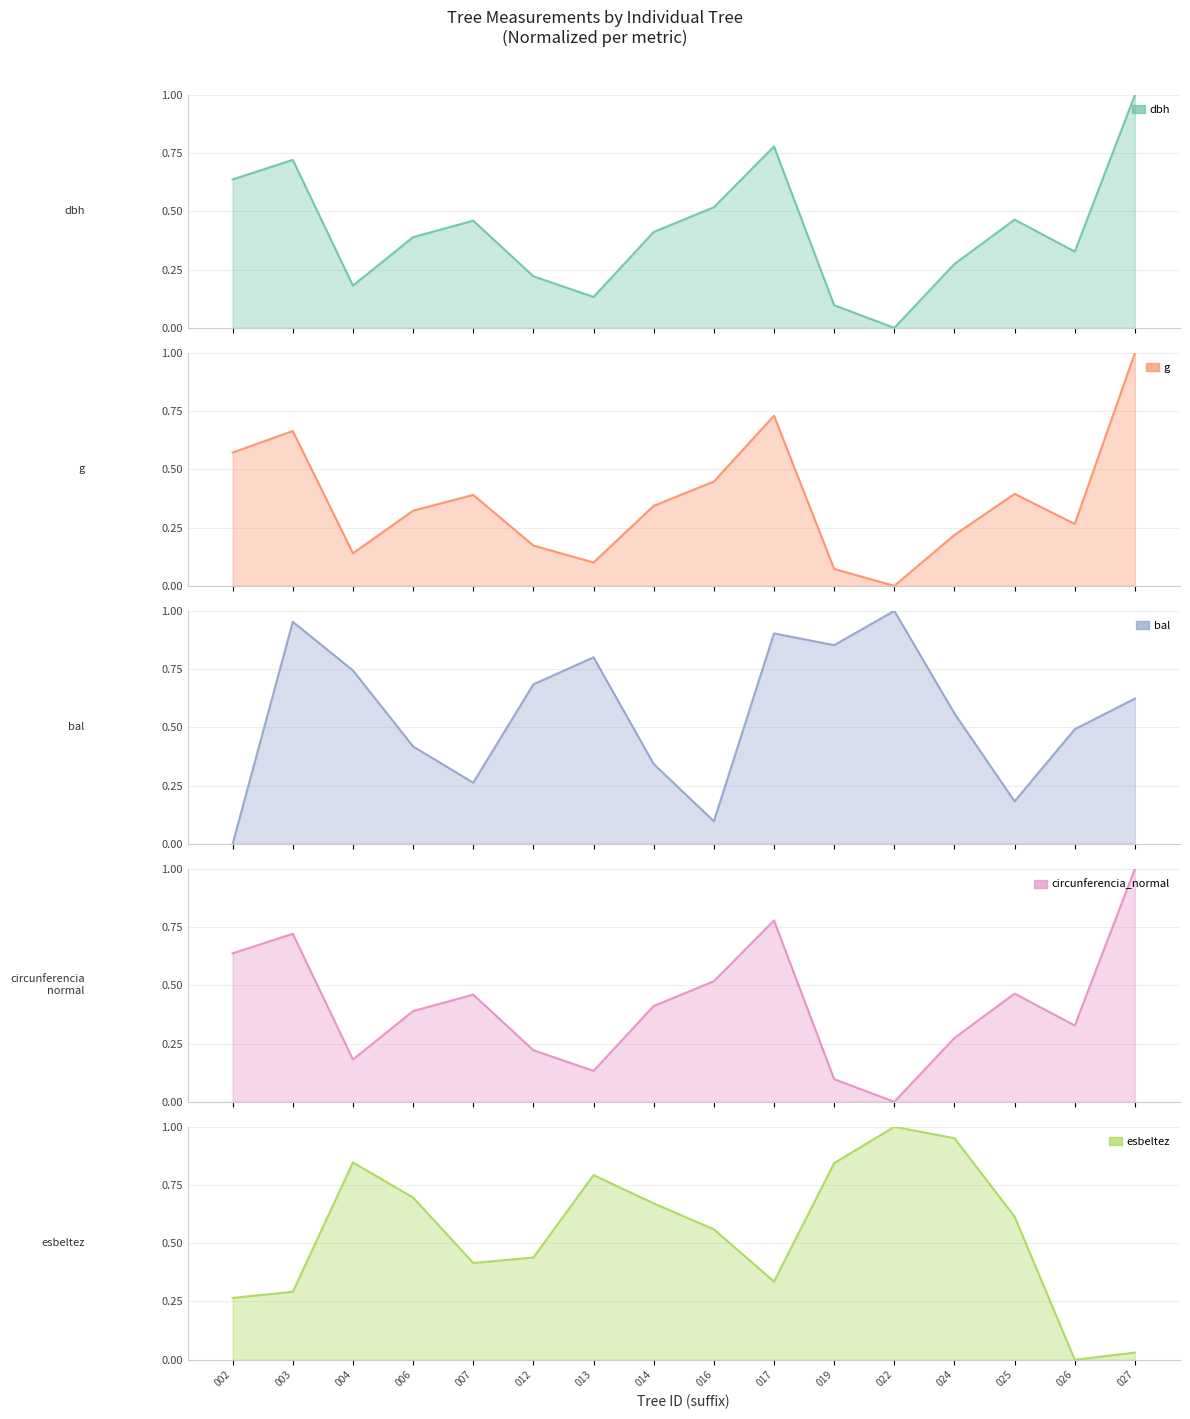

Does the chart have visible grid lines?

Yes